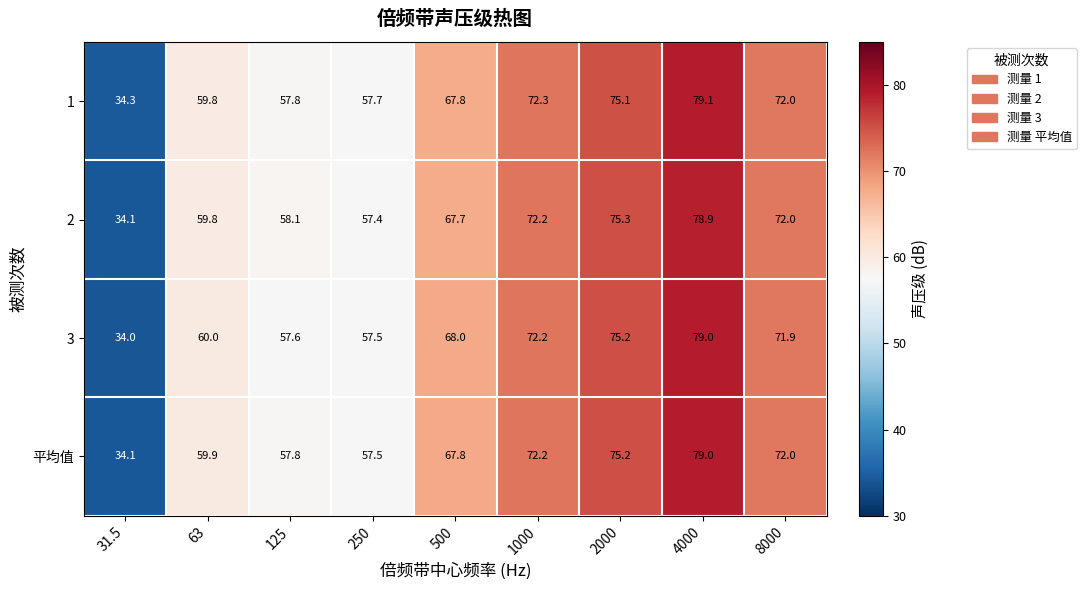

What is the difference between the 3 values at 31.5 and 2000?

41.2